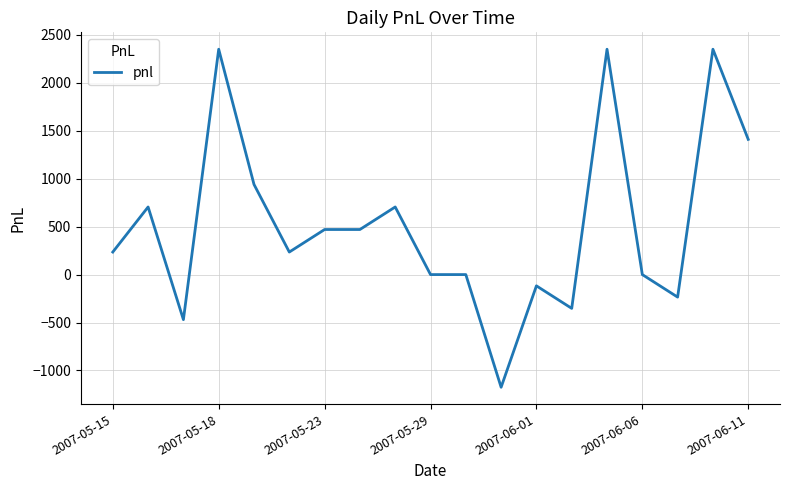

What is the smallest value displayed?

-1175.0